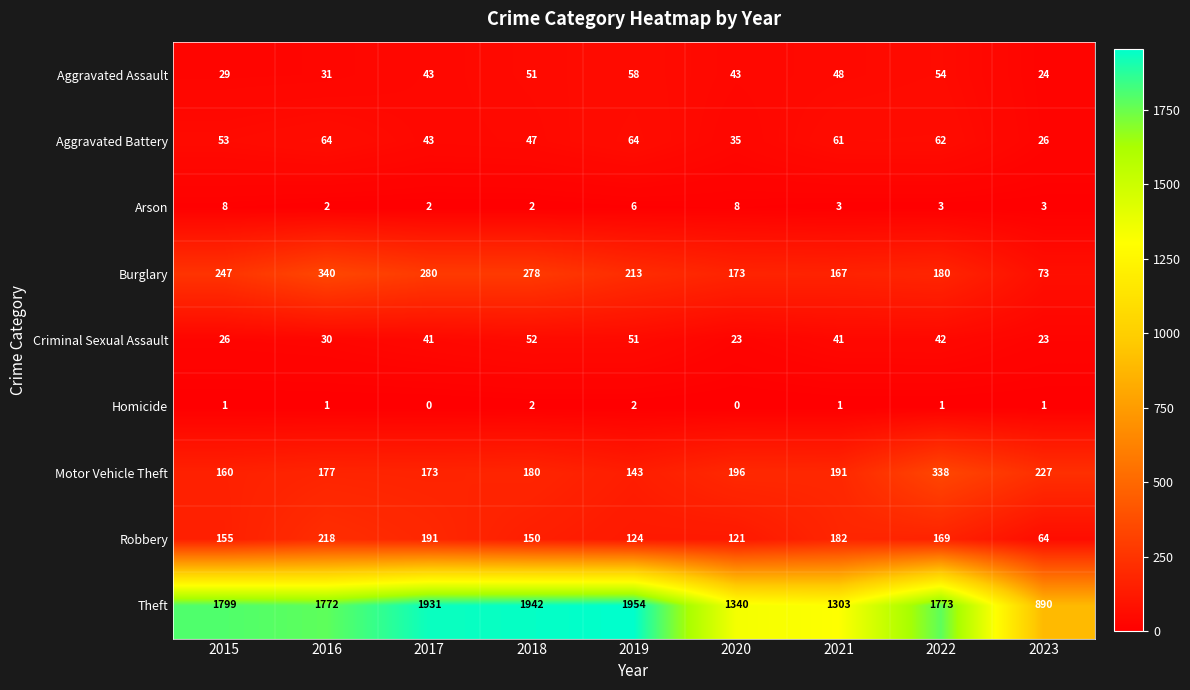

At which label does Theft first exceed 1773?

2015